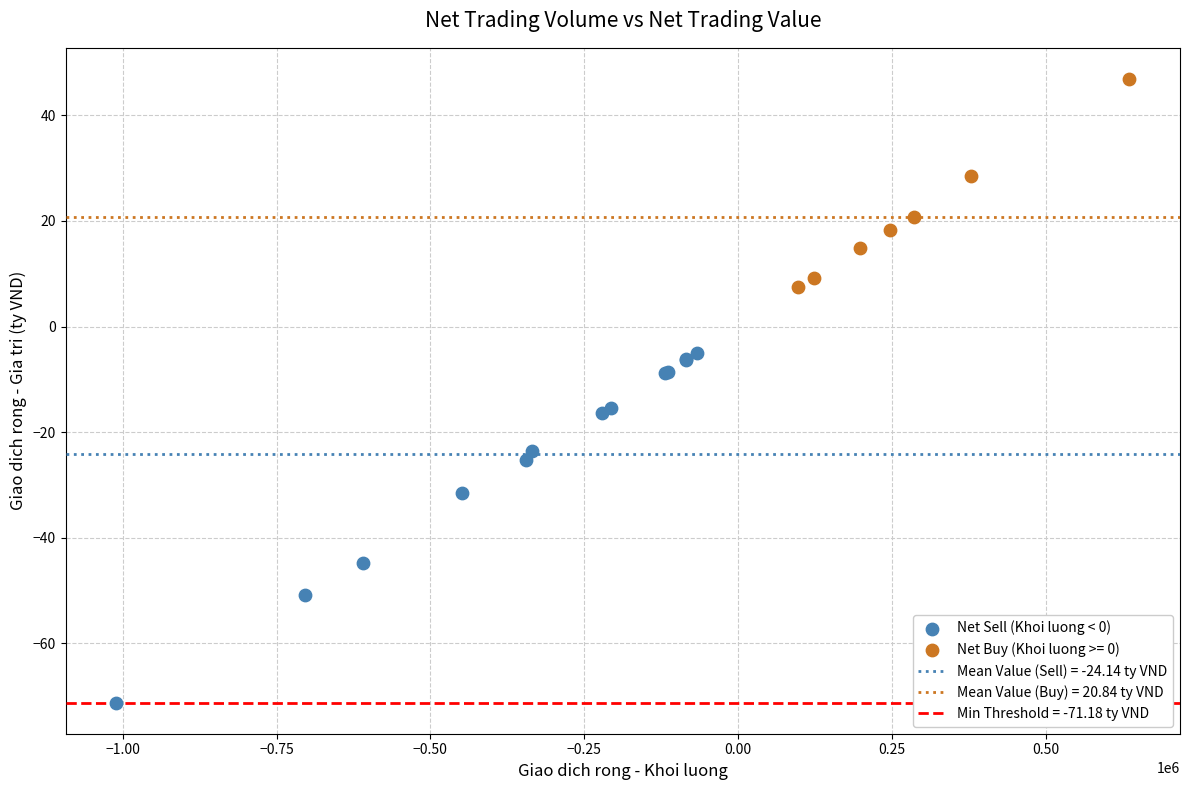

Which series contains the highest Y value?

Net Buy (Khoi luong >= 0)